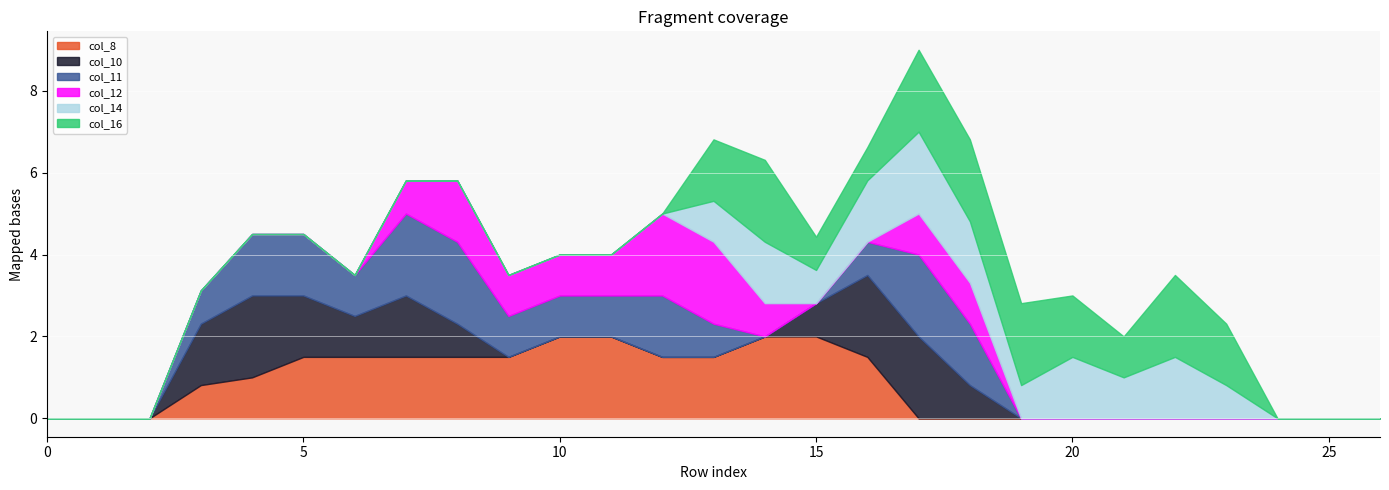

Which category has the lowest value across all series?

row_0